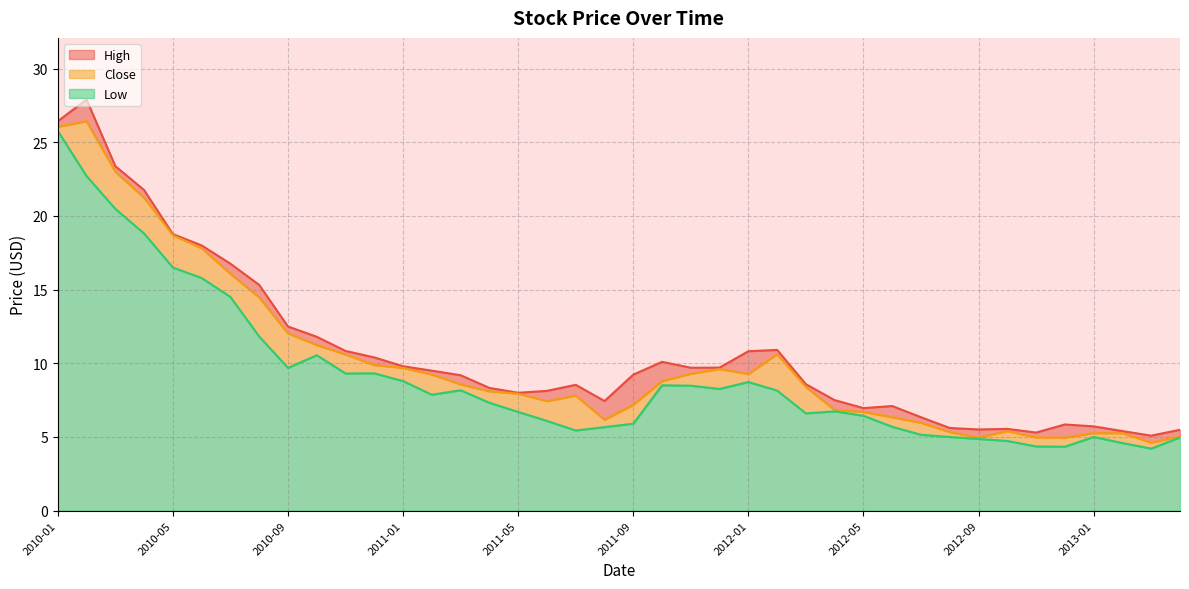

At which category is the sum across all series the highest?

2010-01